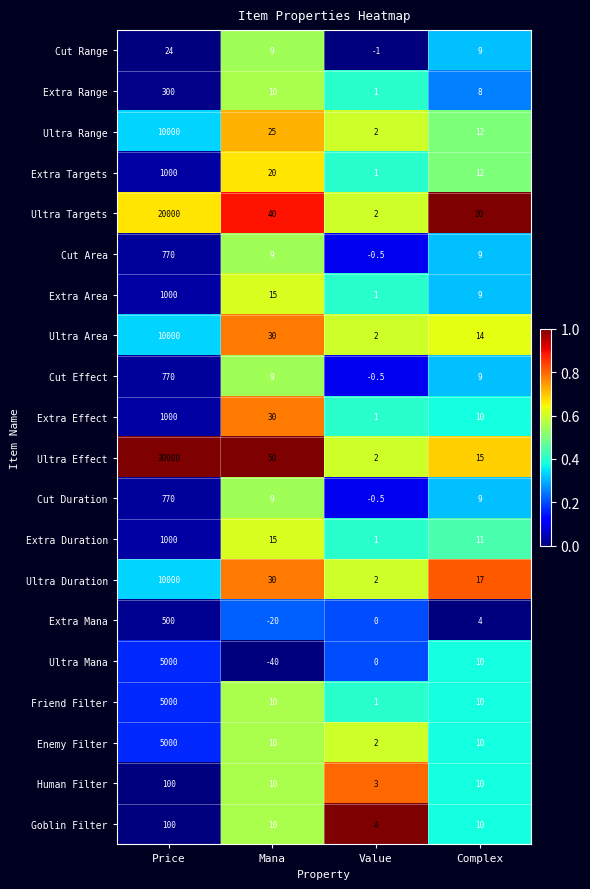

Which series has the largest total across all categories?

Ultra Effect